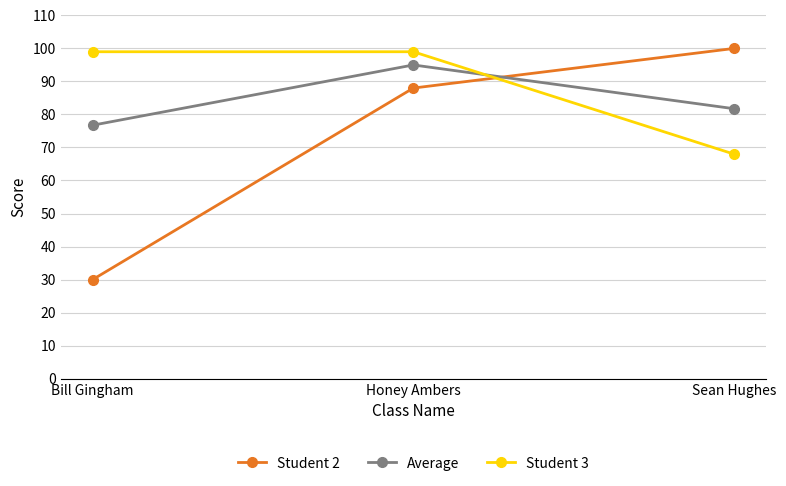

Which series has the largest range (max minus min)?

Student 2